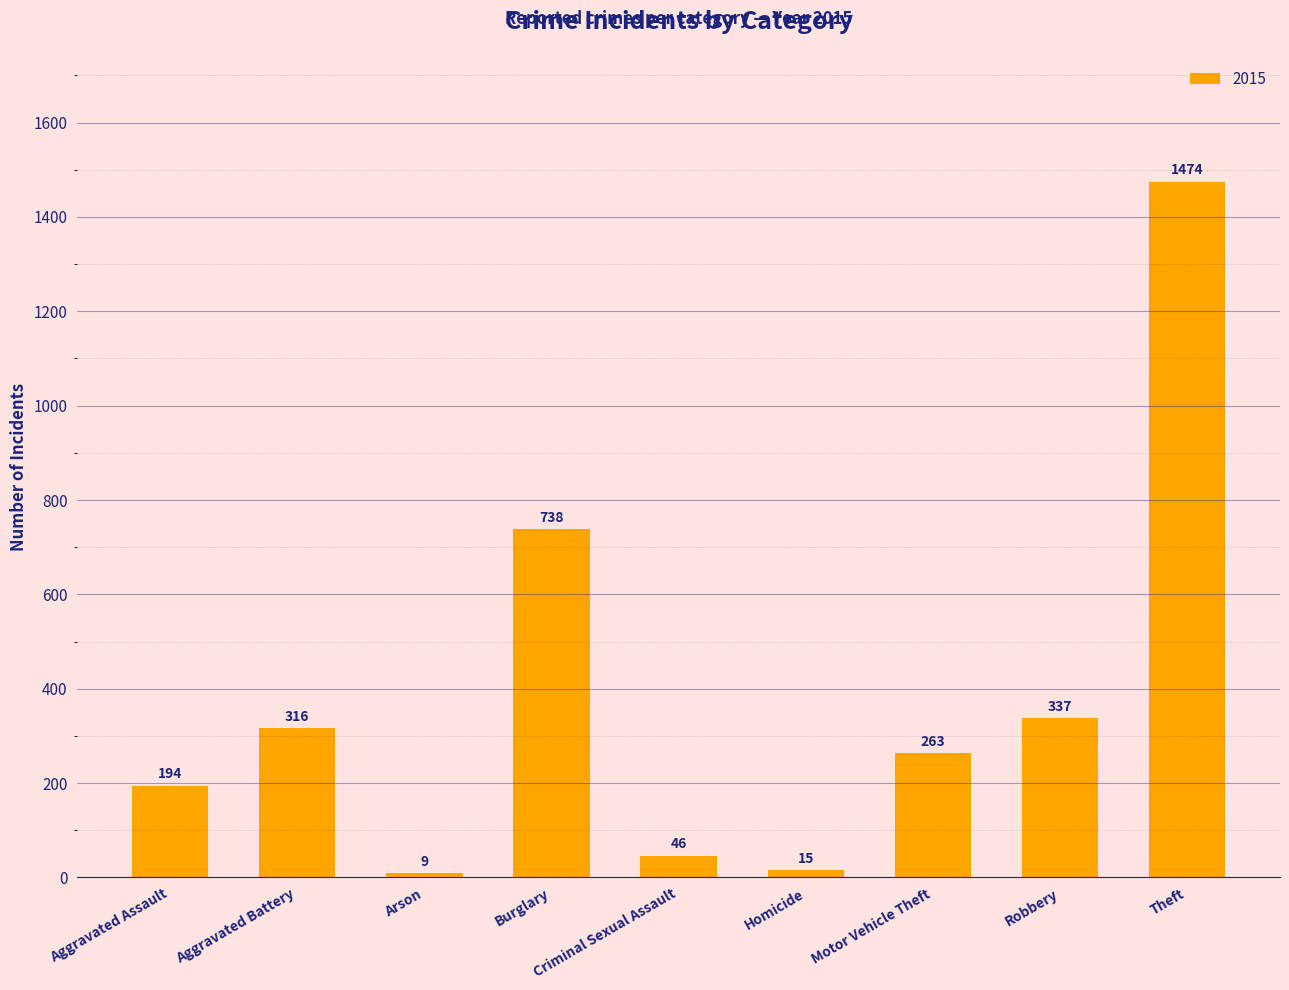

Are the bars horizontal?

No